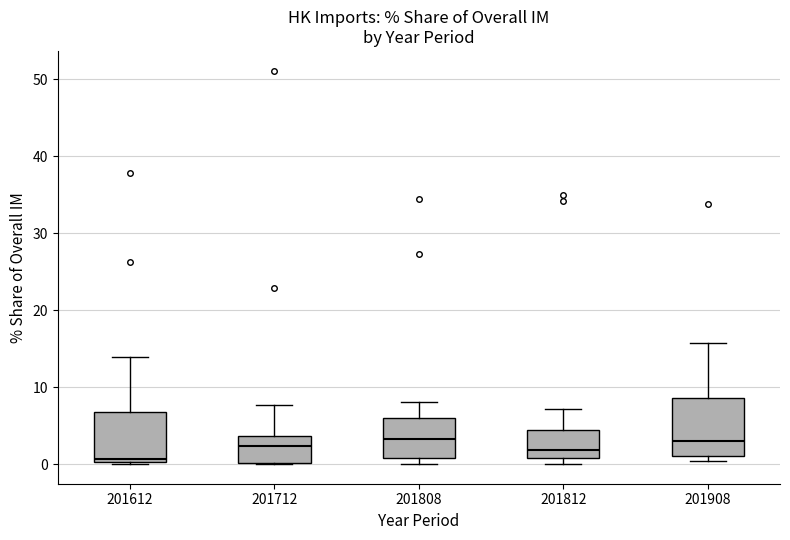

Comparing the boxes themselves (not the whiskers), which one is the tallest?

201908